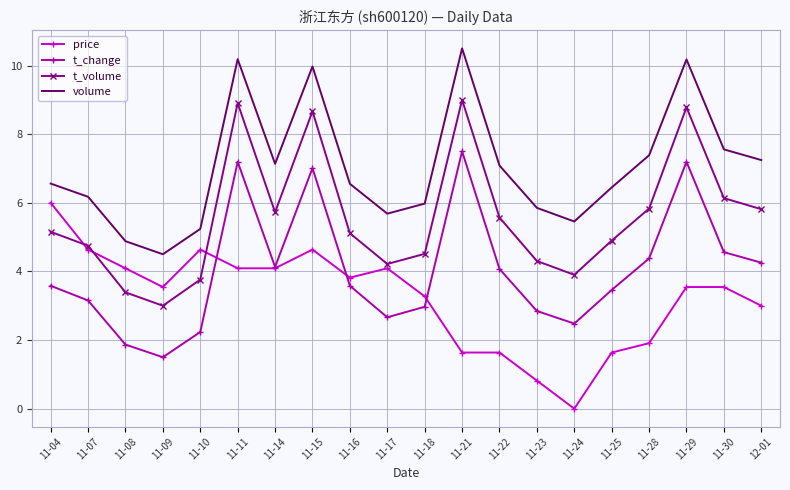

What is the average value of the volume series?

7.0